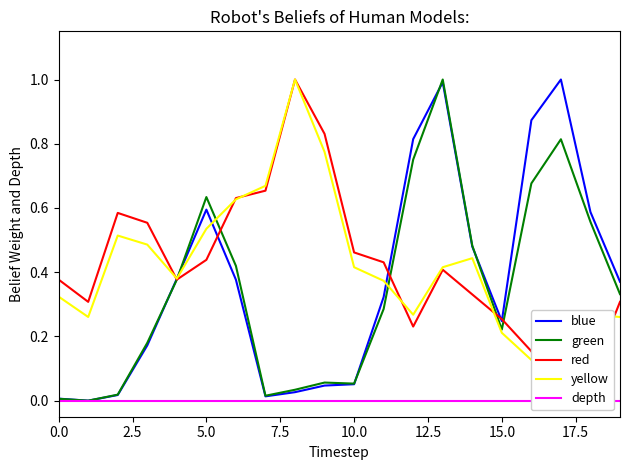

Which series has the widest spread of values?

blue